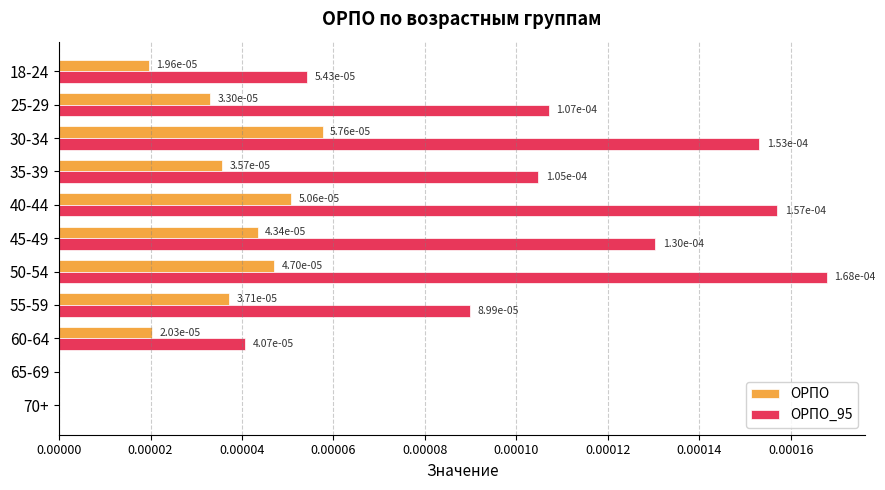

How many values in the ОРПО series exceed 0?

9